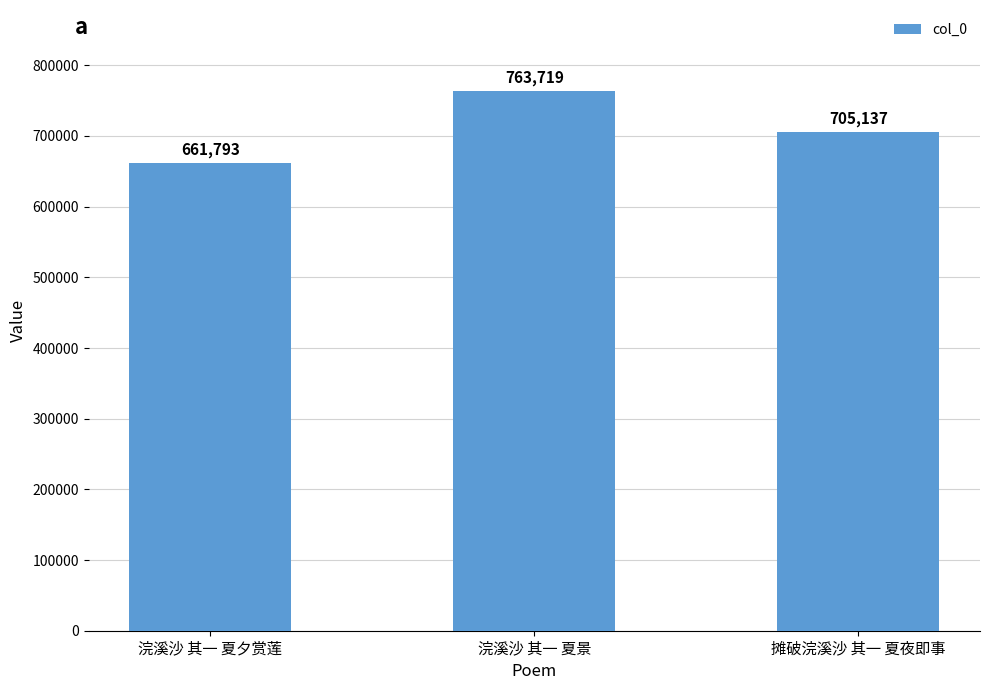

Between 摊破浣溪沙 其一 夏夜即事 and 浣溪沙 其一 夏夕赏莲, which is larger?

摊破浣溪沙 其一 夏夜即事